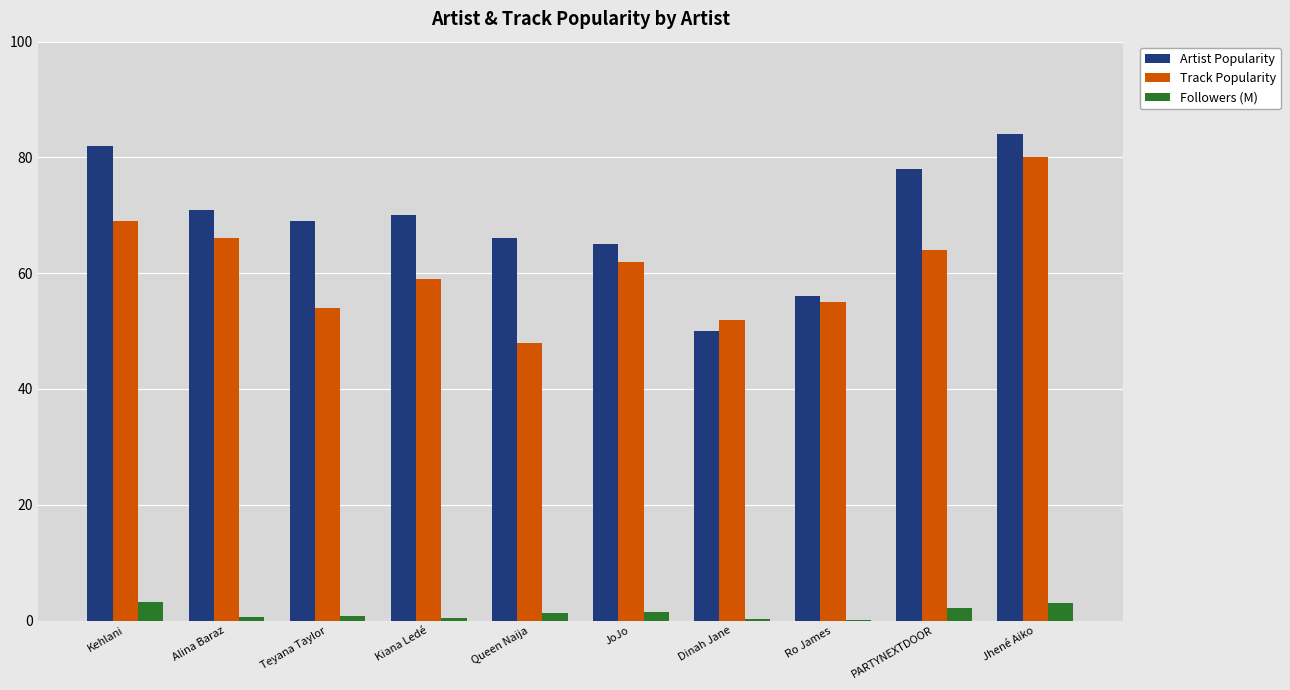

At which category is the sum across all series the highest?

Jhené Aiko